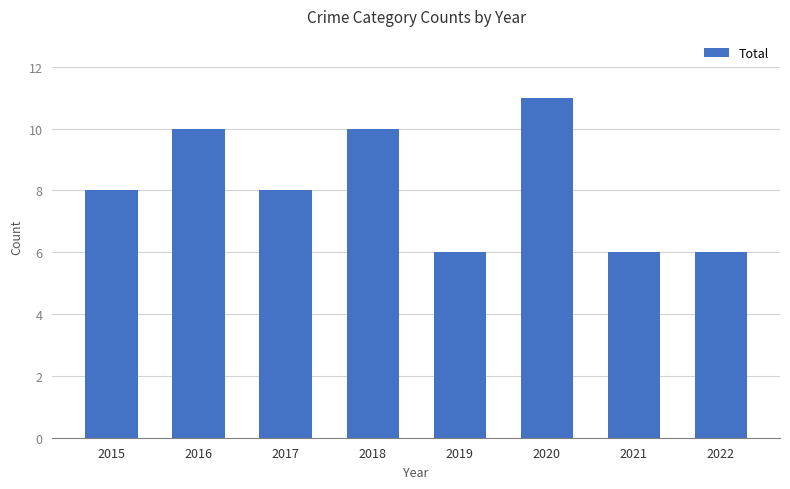

Are the bars horizontal?

No